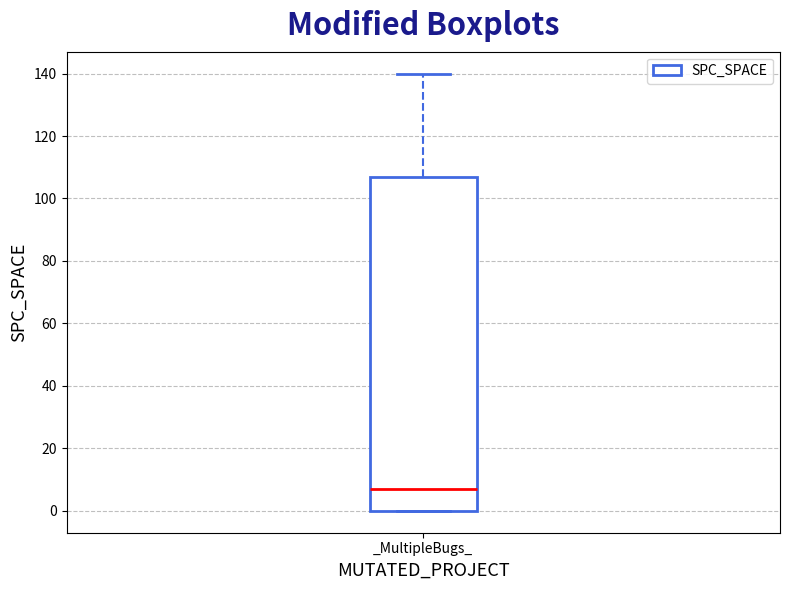

Read this box plot against the y-axis: the position of the median line, the range covered by the box, and the ends of both whiskers. The values are not printed on the chart, so give them approximately, as read against the axis.

median 8, box 0 to 108, whiskers 0 to 140